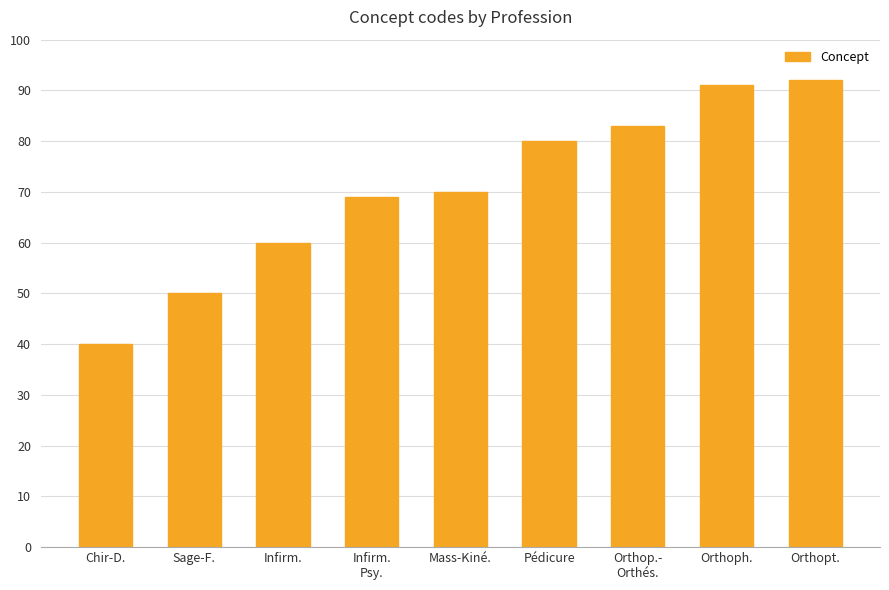

What is the smallest value displayed?

40